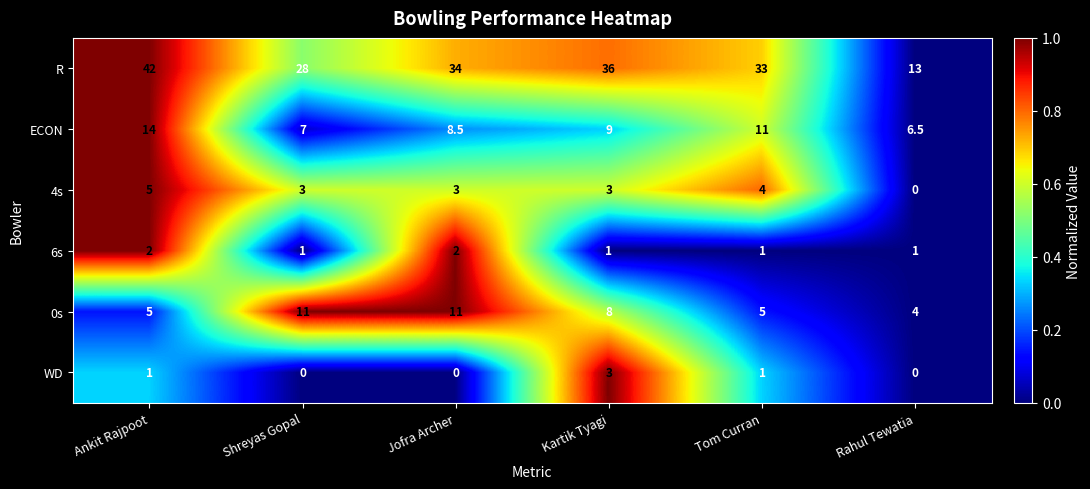

The value of ECON at Ankit Rajpoot is 14.0. True or false?

True